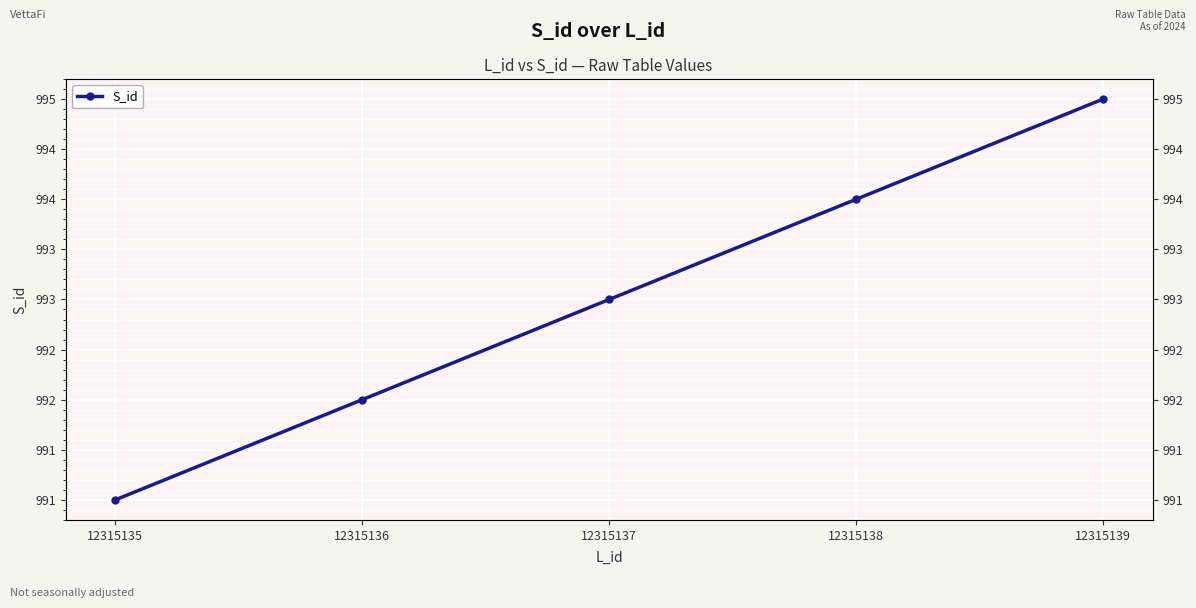

True or false: there are more than 2 points higher than both neighbors.

False